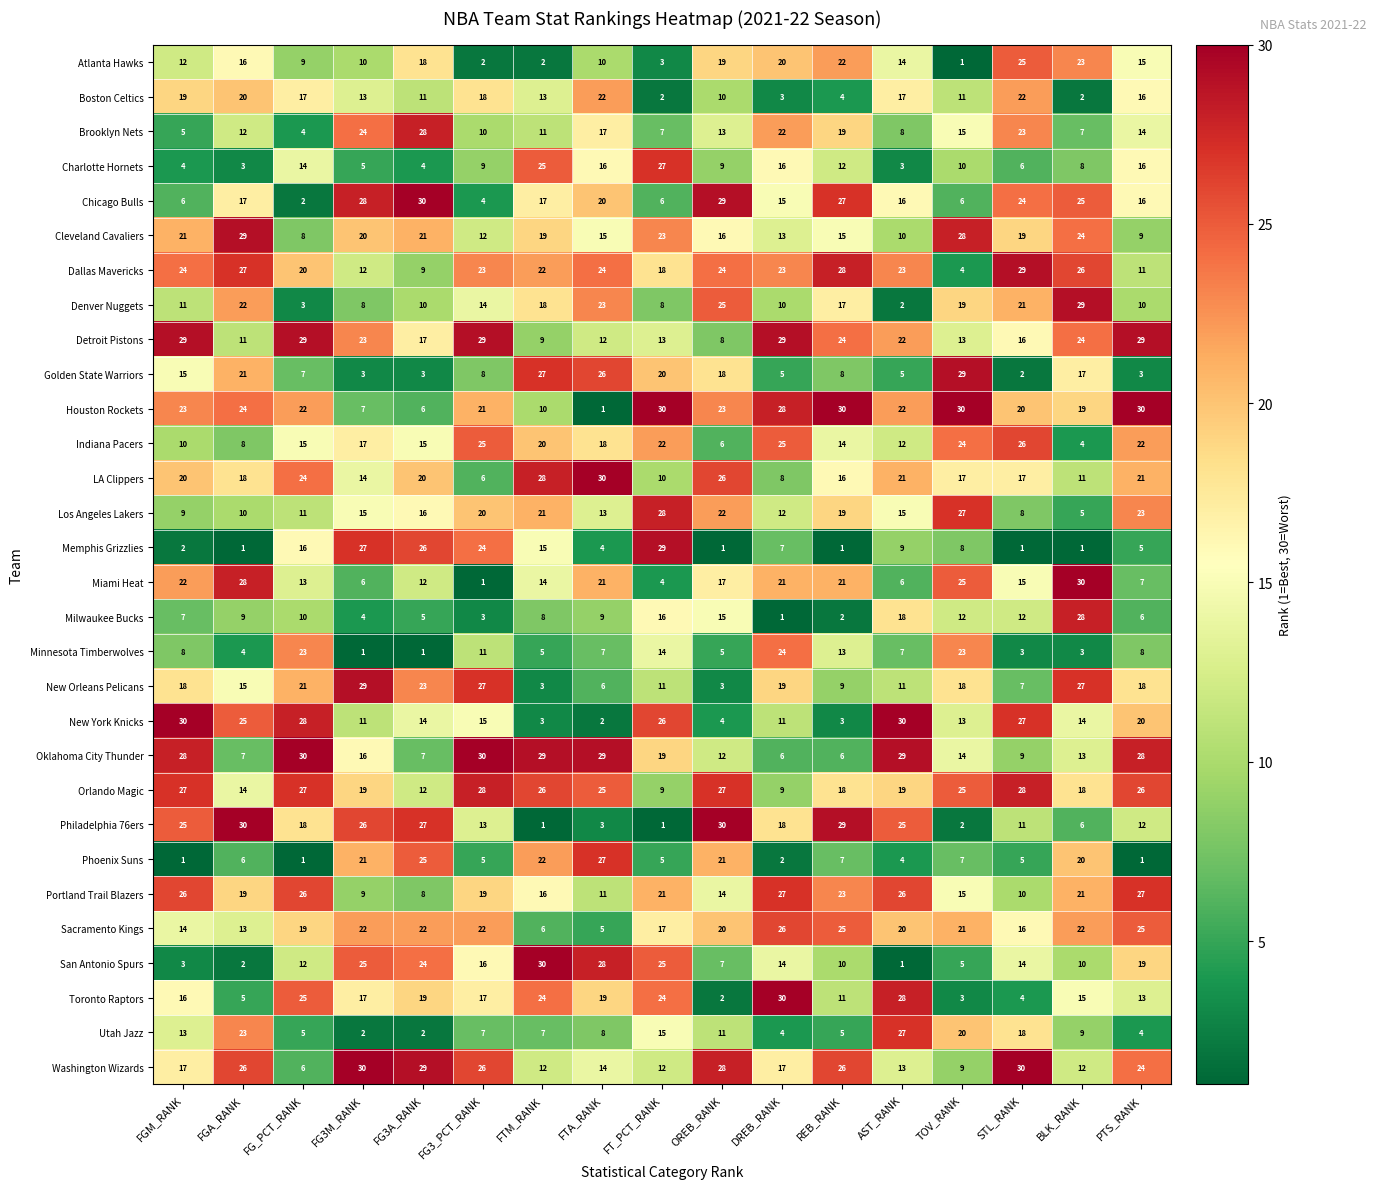

How many values in the Atlanta Hawks series are below 14?

8